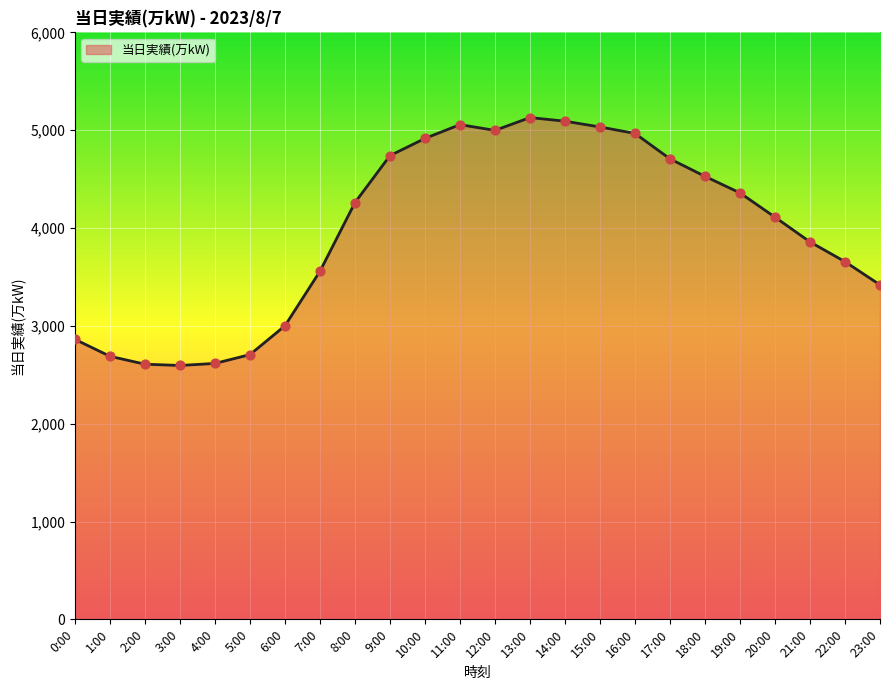

Which has a higher value, 20:00 or 15:00?

15:00